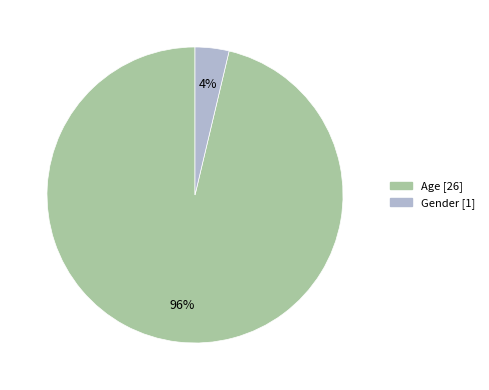

To the nearest percent, what is the combined percentage of Gender and Age?

100%